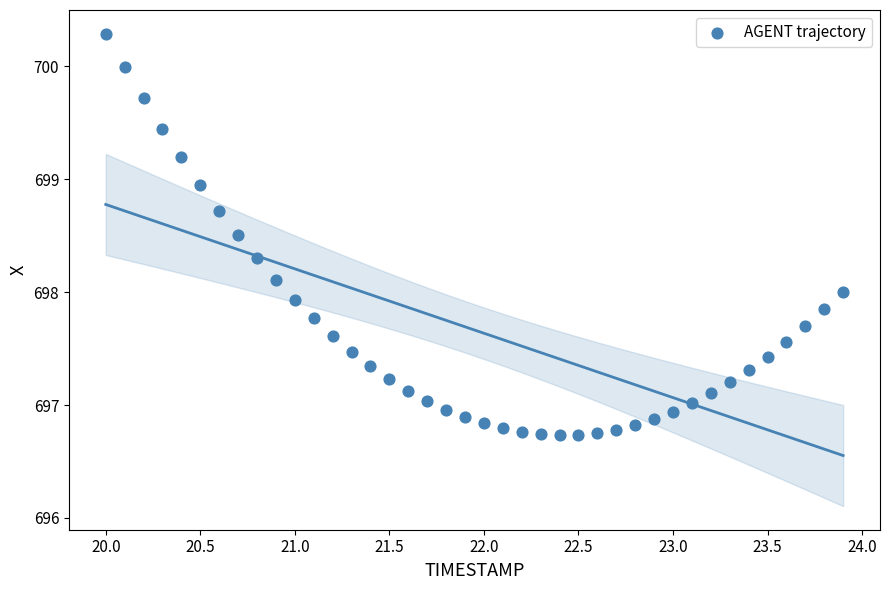

What is the range of Y values (max minus min)?

3.6